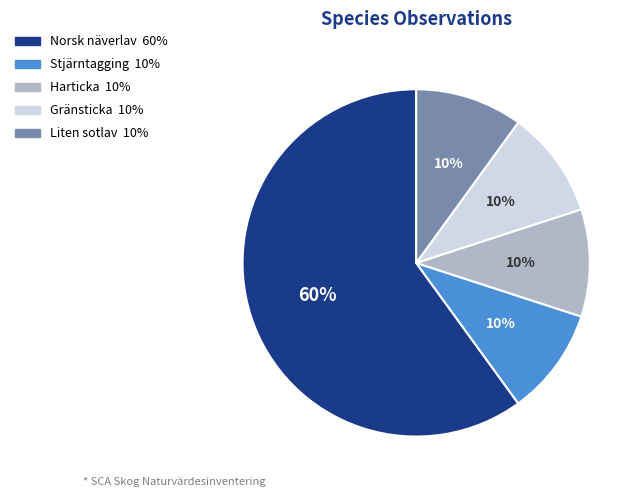

Is there any slice that represents more than half of the pie?

Yes